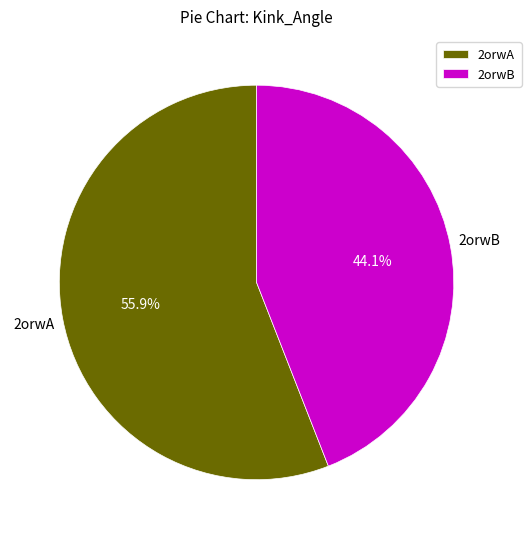

To the nearest percent, what is the average slice percentage?

50%